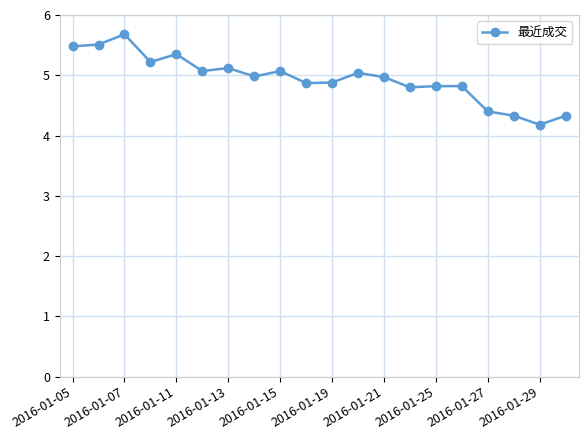

What is the value of the 11th point from the left?

4.9